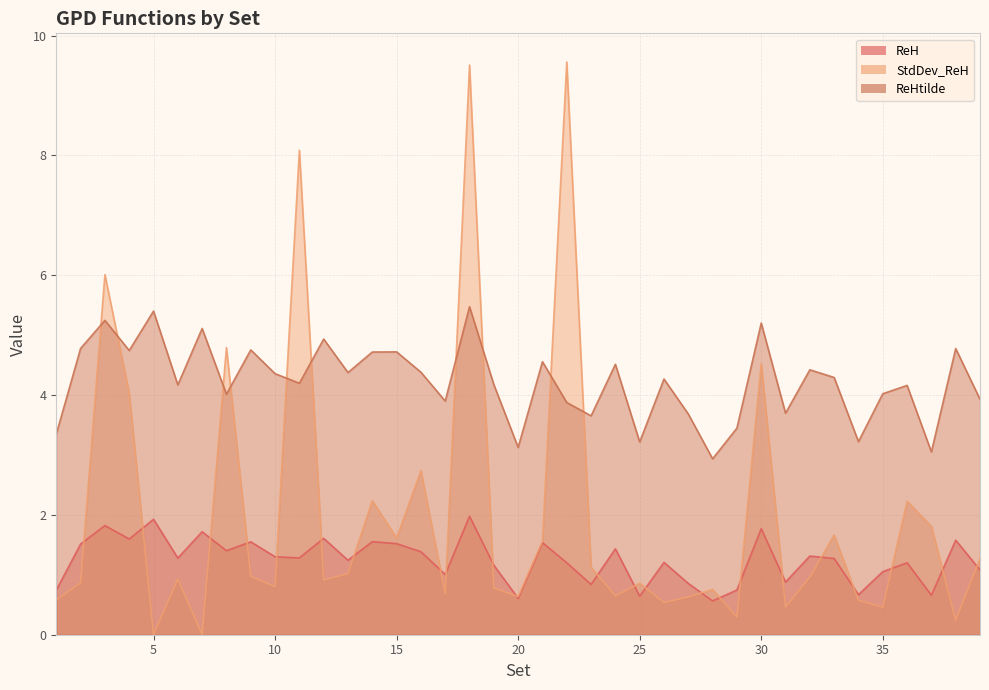

Reading right to left, list all the values displayed in this chart.

ReH: 1.1	1.6	0.7	1.2	1.1	0.7	1.3	1.3	0.9	1.8	0.7	0.6	0.9	1.2	0.6	1.4	0.8	1.2	1.5	0.6	1.2	2.0	1.0	1.4	1.5	1.6	1.2	1.6	1.3	1.3	1.6	1.4	1.7	1.3	1.9	1.6	1.8	1.5	0.7
StdDev_ReH: 1.3	0.2	1.8	2.2	0.5	0.6	1.7	1.0	0.5	4.5	0.3	0.8	0.6	0.5	0.9	0.6	1.1	9.6	1.6	0.6	0.8	9.5	0.7	2.7	1.6	2.2	1.0	0.9	8.1	0.8	1.0	4.8	0.0	0.9	0.0	4.0	6.0	0.9	0.6
ReHtilde: 3.9	4.8	3.1	4.2	4.0	3.2	4.3	4.4	3.7	5.2	3.4	2.9	3.7	4.3	3.2	4.5	3.7	3.9	4.6	3.1	4.2	5.5	3.9	4.4	4.7	4.7	4.4	4.9	4.2	4.4	4.8	4.0	5.1	4.2	5.4	4.7	5.2	4.8	3.3